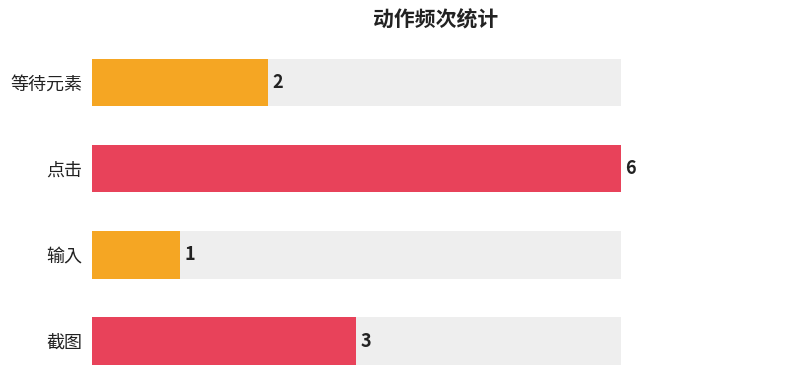

The chart shows a value of 2 at 等待元素. True or false?

True